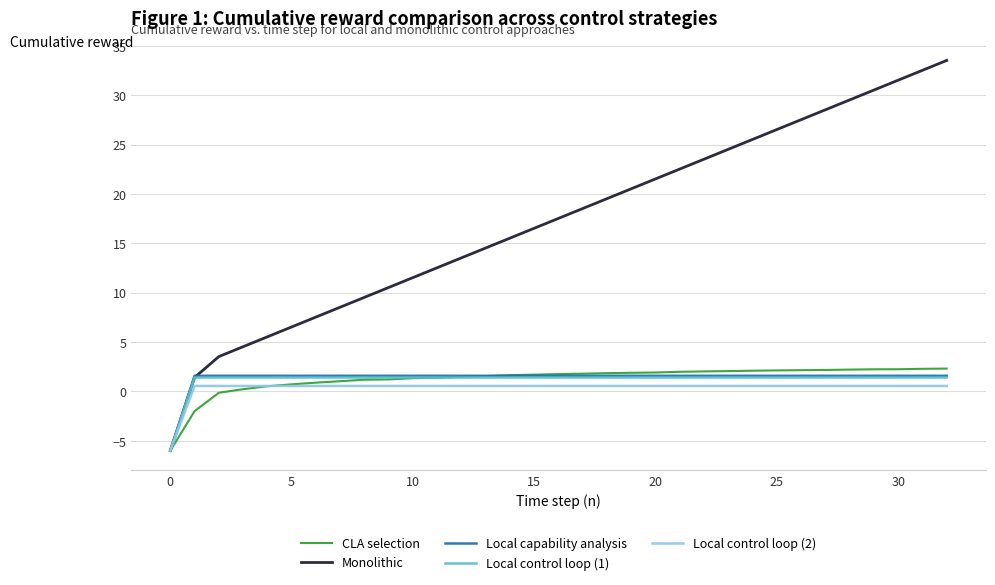

Which series has the widest spread of values?

Monolithic